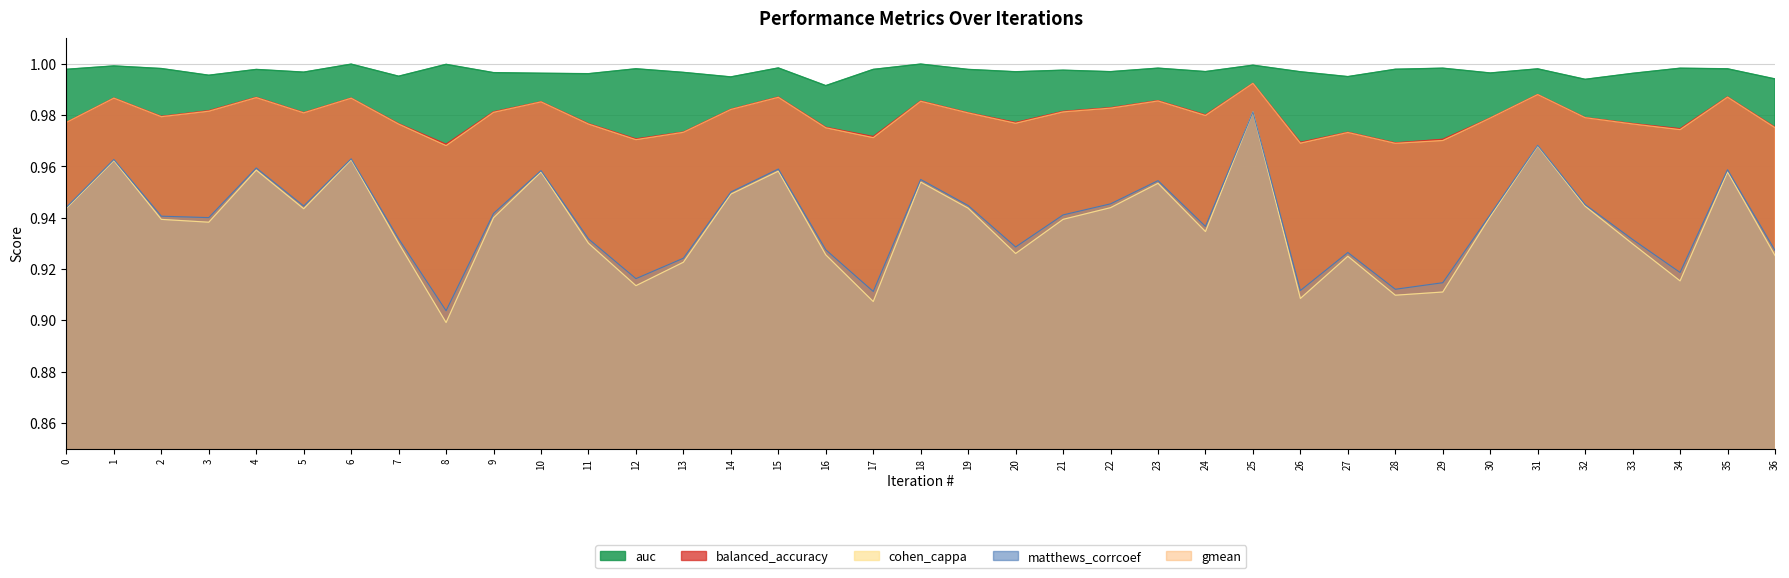

True or false: cohen_cappa and auc intersect in this chart.

False